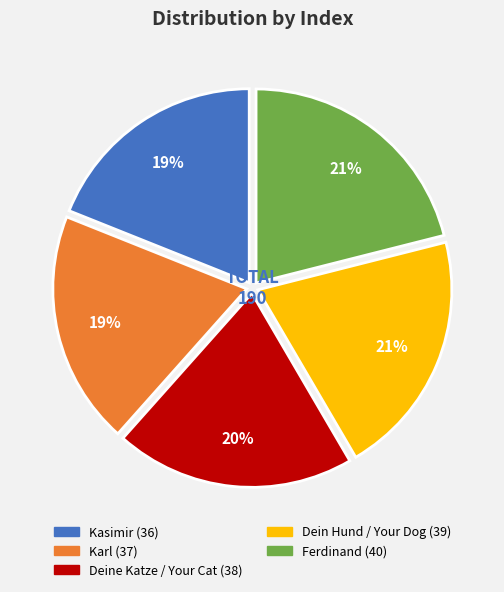

Count the number of slices in the pie.

5